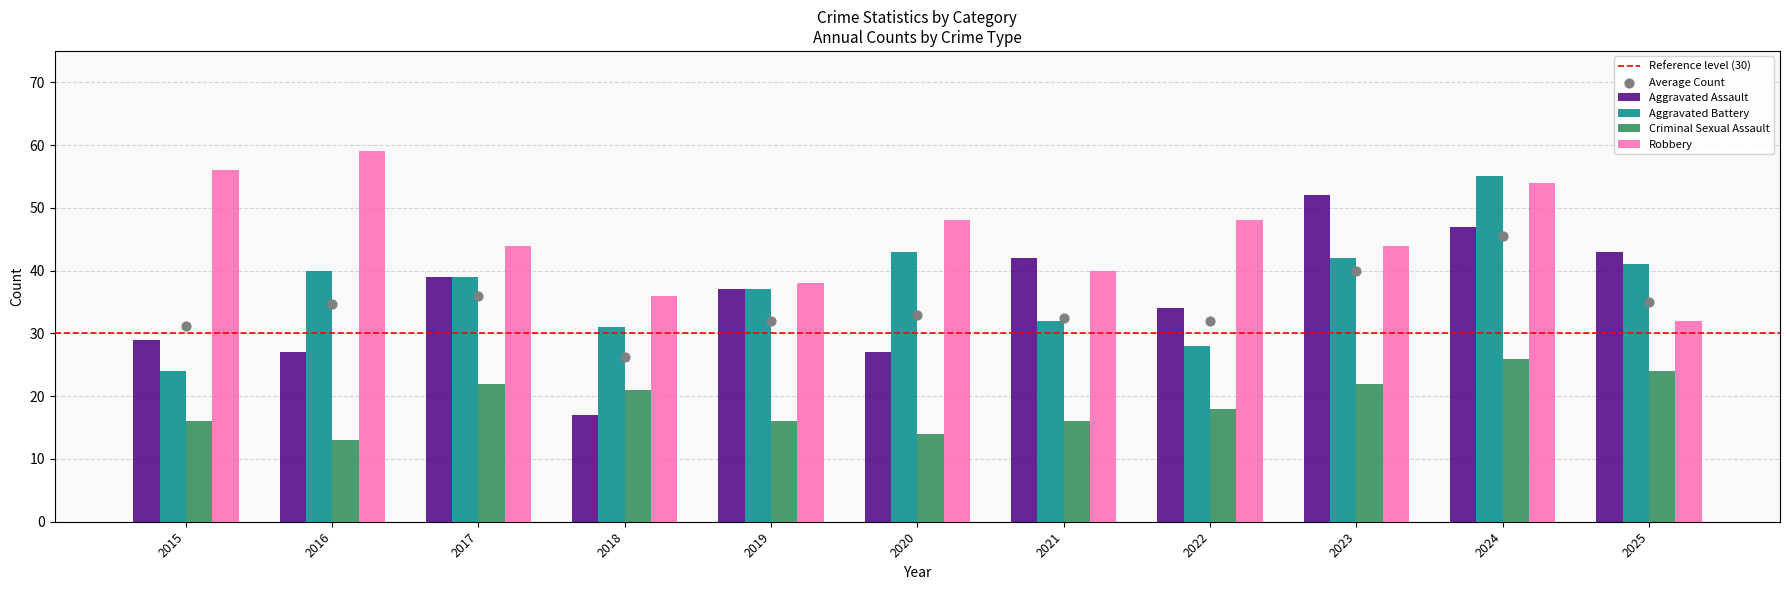

Which series contains the highest Y value?

Robbery